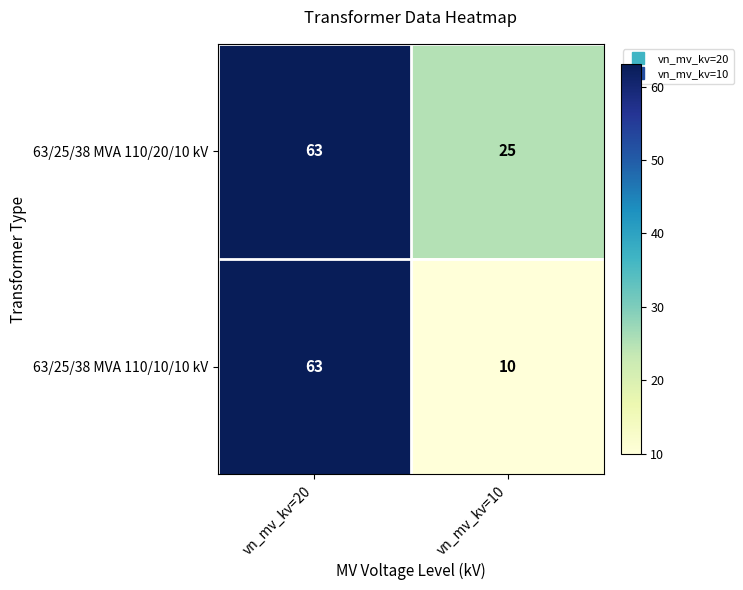

At which category is the sum across all series the highest?

vn_mv_kv=20